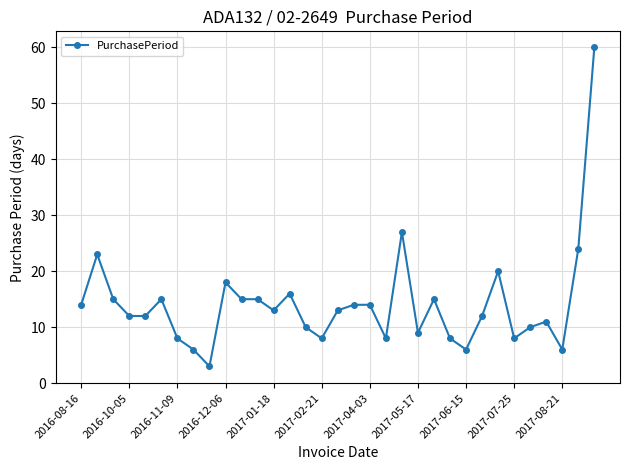

What is the smallest value displayed?

3